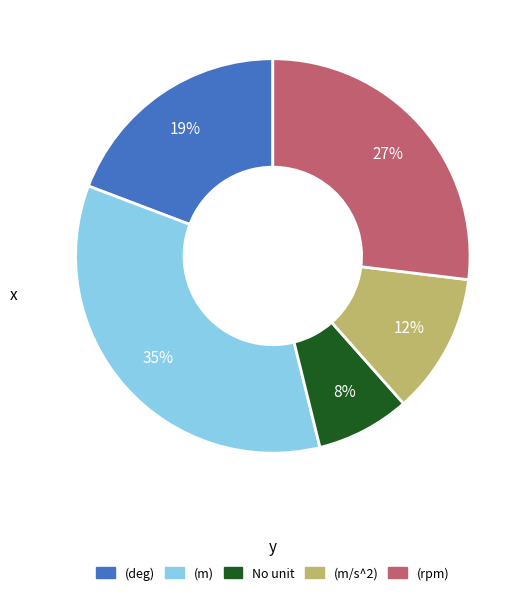

How many slices are in this pie chart?

5